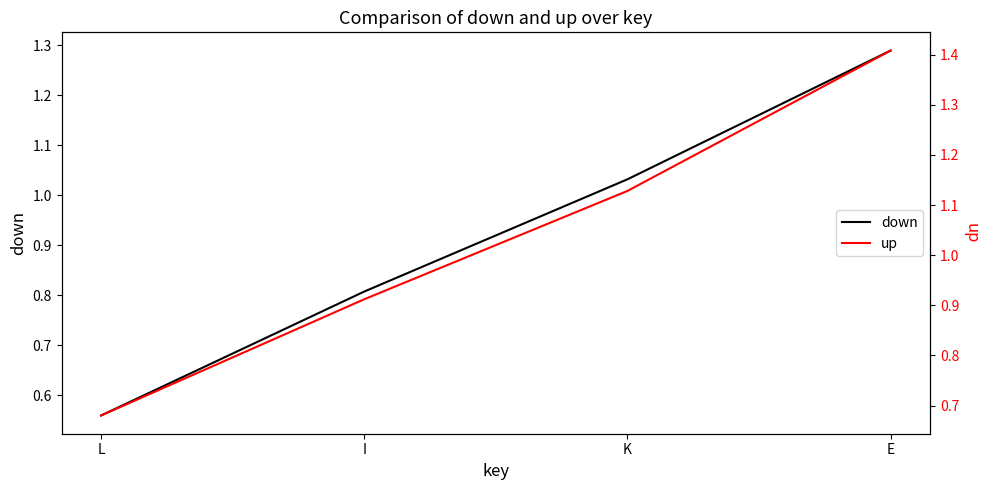

Reading left to right, extract all data points from this chart.

down: L=0.6	I=0.8	K=1.0	E=1.3
up: L=0.7	I=0.9	K=1.1	E=1.4